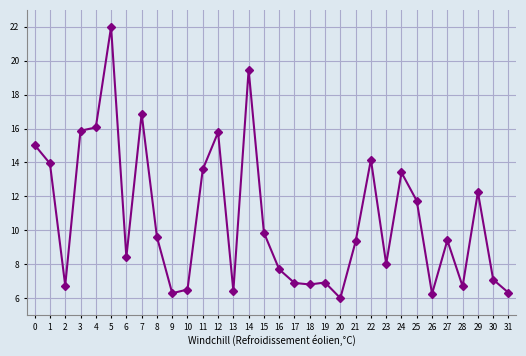

What is the difference between the values at 22 and 18?

7.4